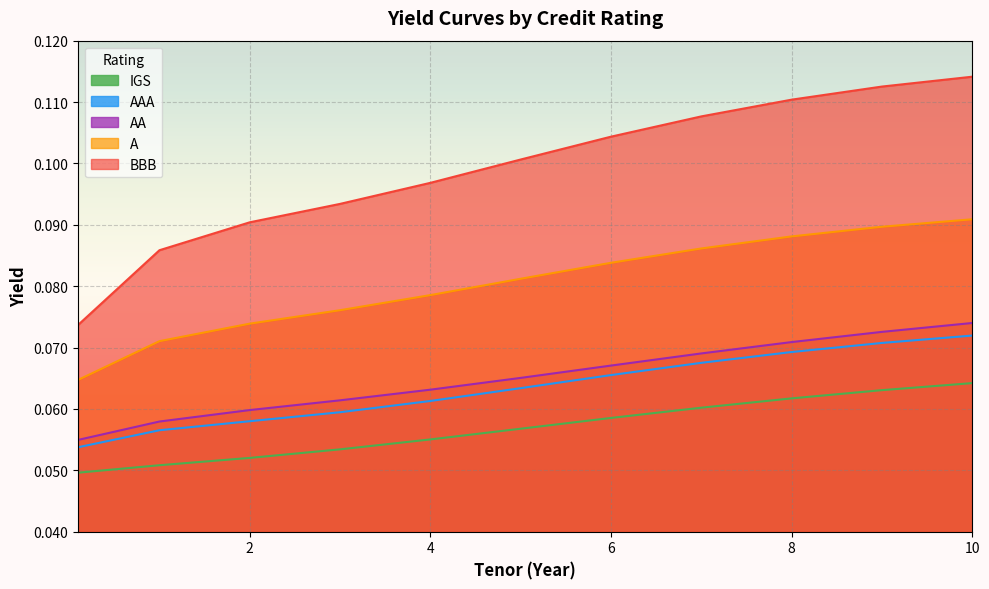

What is the average value of the AAA series?

0.1